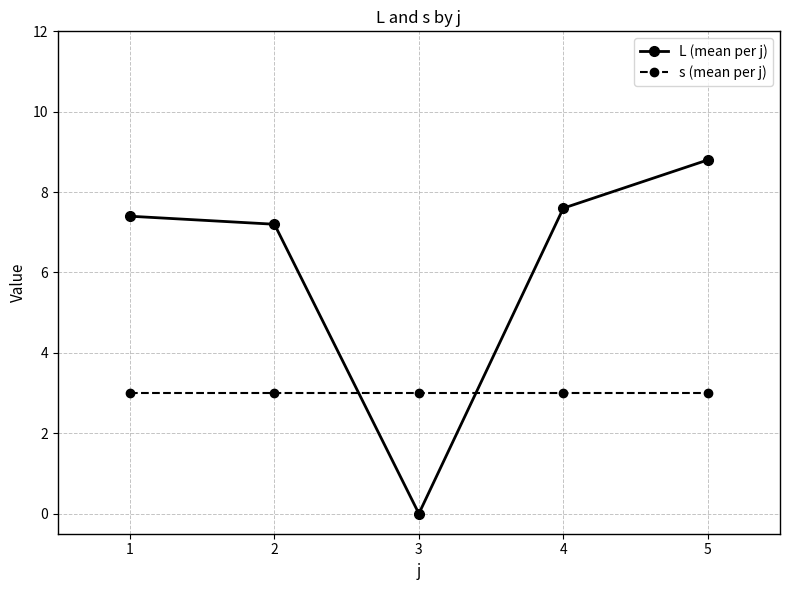

What is the lowest value of the s (mean per j) series?

3.0